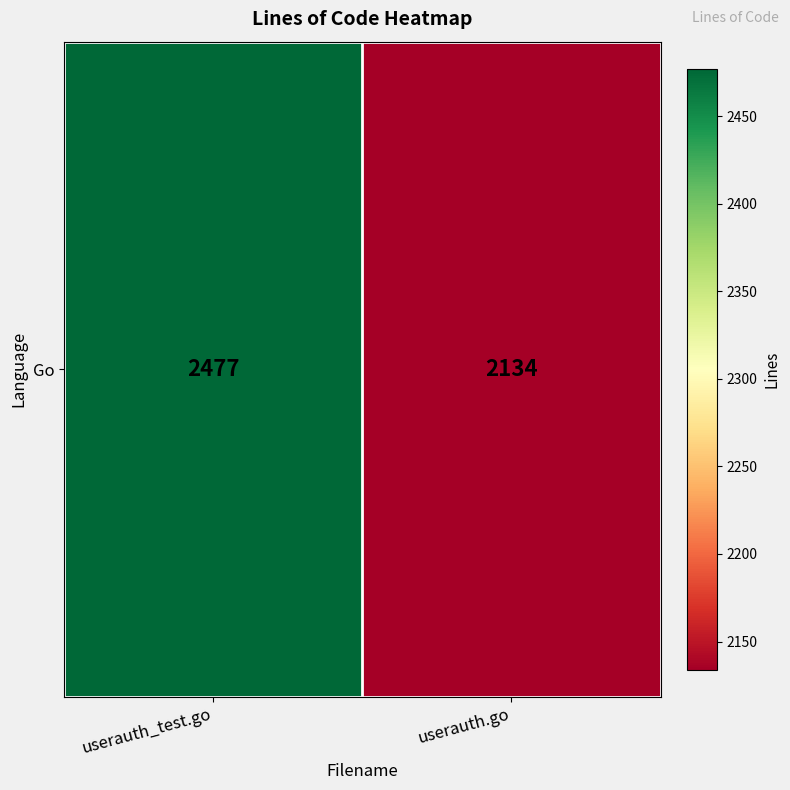

What is the ratio of the value at userauth.go to the value at userauth_test.go?

0.9